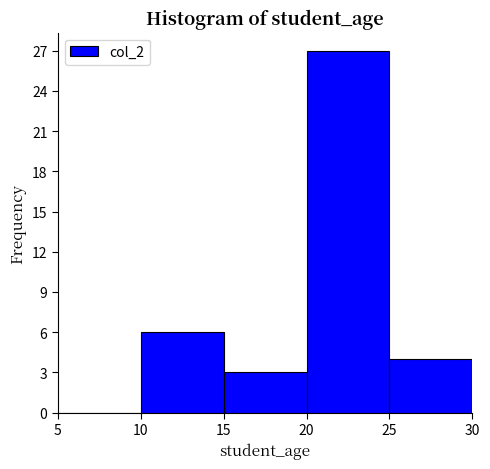

Reading left to right, transcribe this chart: for each bar, give the range it covers on the x-axis and its height. The values are not printed on the chart, so give them approximately, as read against the axis.

5 to 10: 0
10 to 15: 6
15 to 20: 3
20 to 25: 27
25 to 30: 4